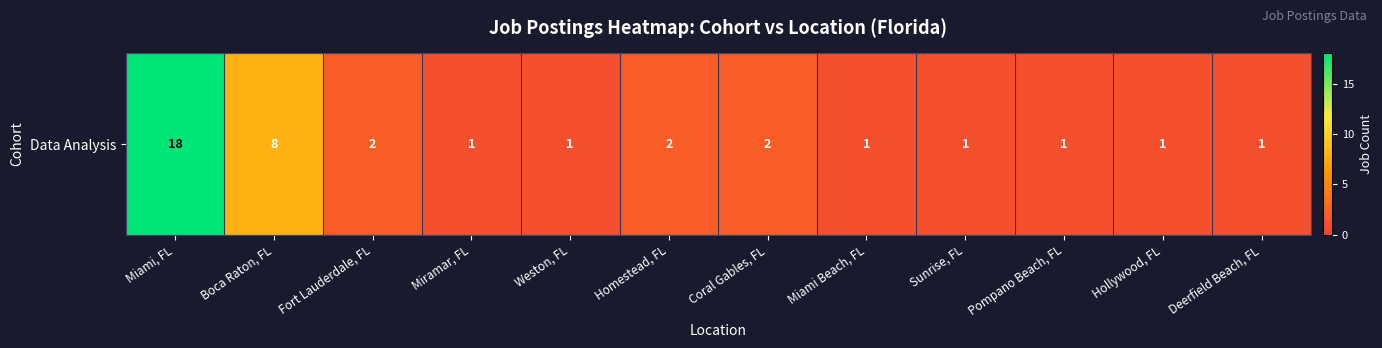

Which label corresponds to the largest value in the chart?

Miami, FL